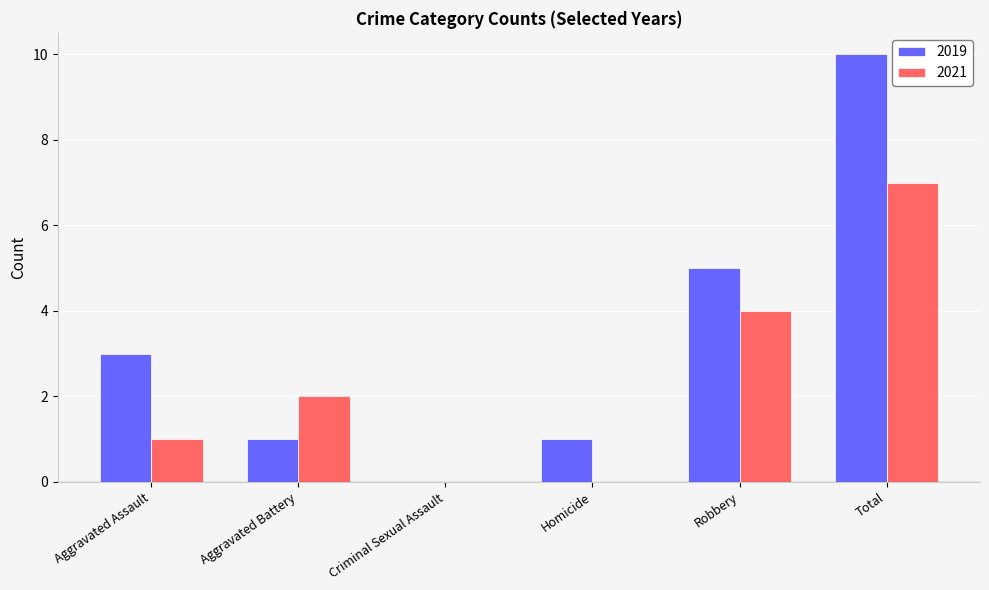

How many groups of bars are there?

6